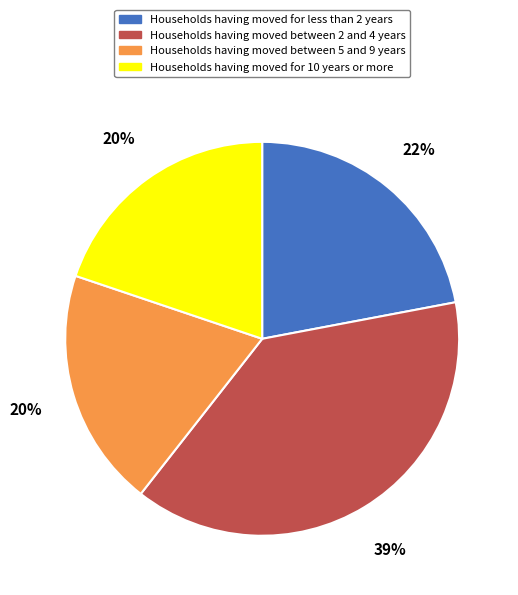

To the nearest percent, what is the average slice percentage?

25%